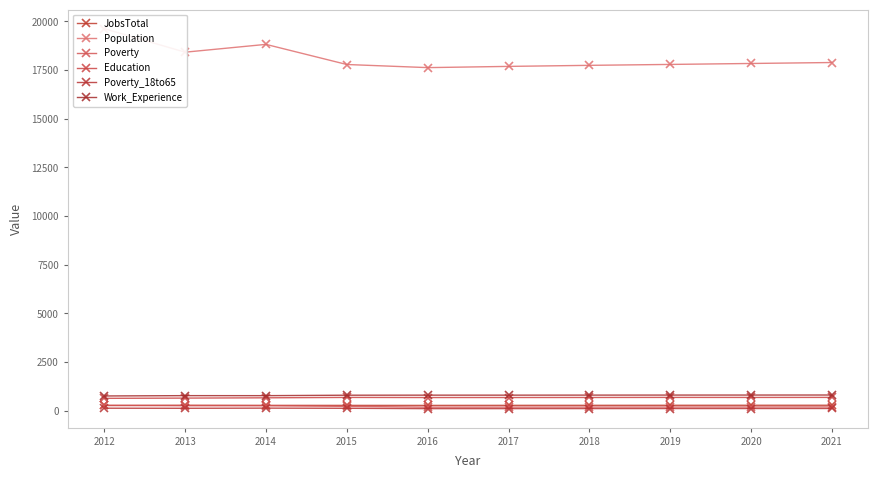

Does the chart display data point markers on the line(s)?

Yes